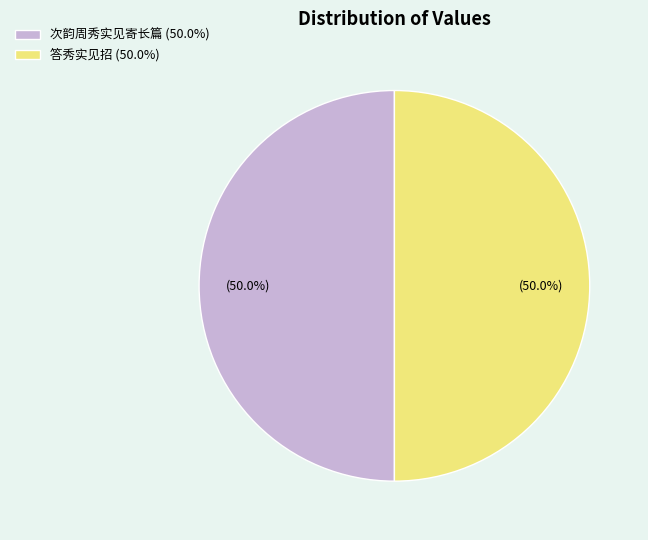

Approximately how many times larger is the value at 答秀实见招 (50.0%) compared to 次韵周秀实见寄长篇 (50.0%)?

1.0